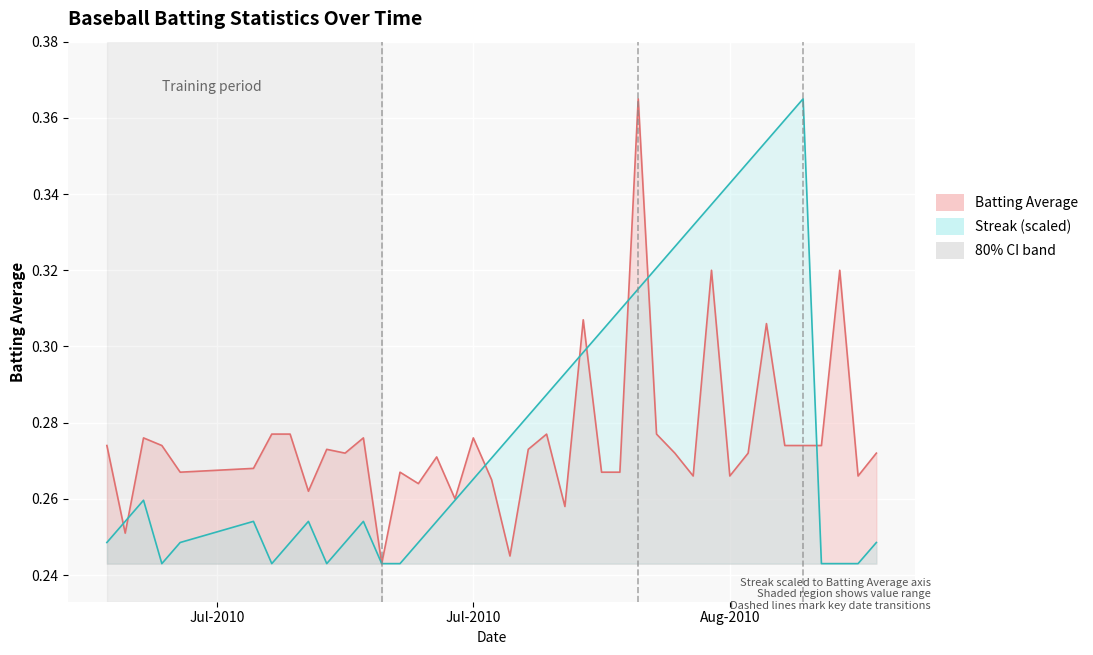

Where do Batting Average and Streak first cross each other?

Jul-2010 and Jul-2010